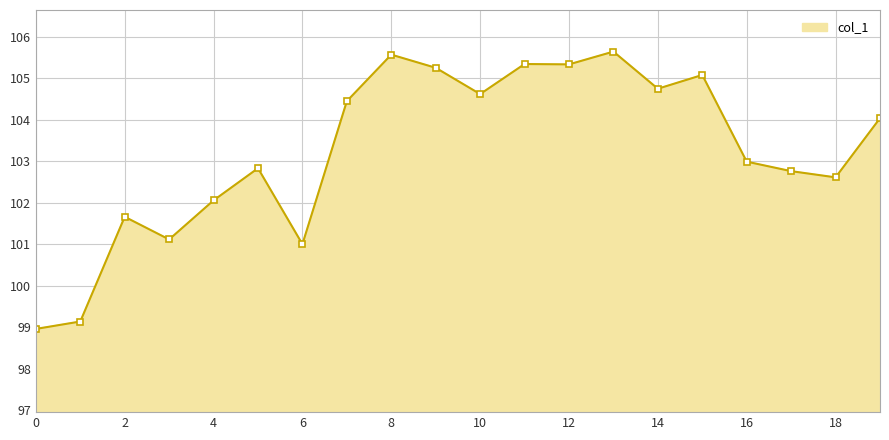

Reading right to left, list all the values displayed in this chart.

104.0	102.6	102.8	103.0	105.1	104.7	105.6	105.3	105.3	104.6	105.3	105.6	104.4	101.0	102.8	102.1	101.1	101.7	99.1	99.0